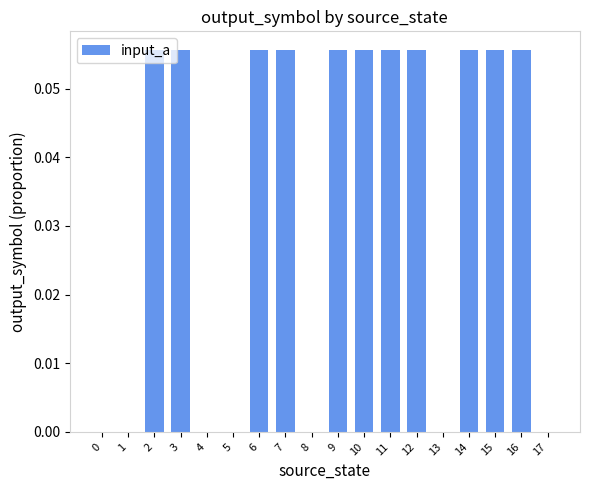

True or false: the data shows 0.0 at 17.

True